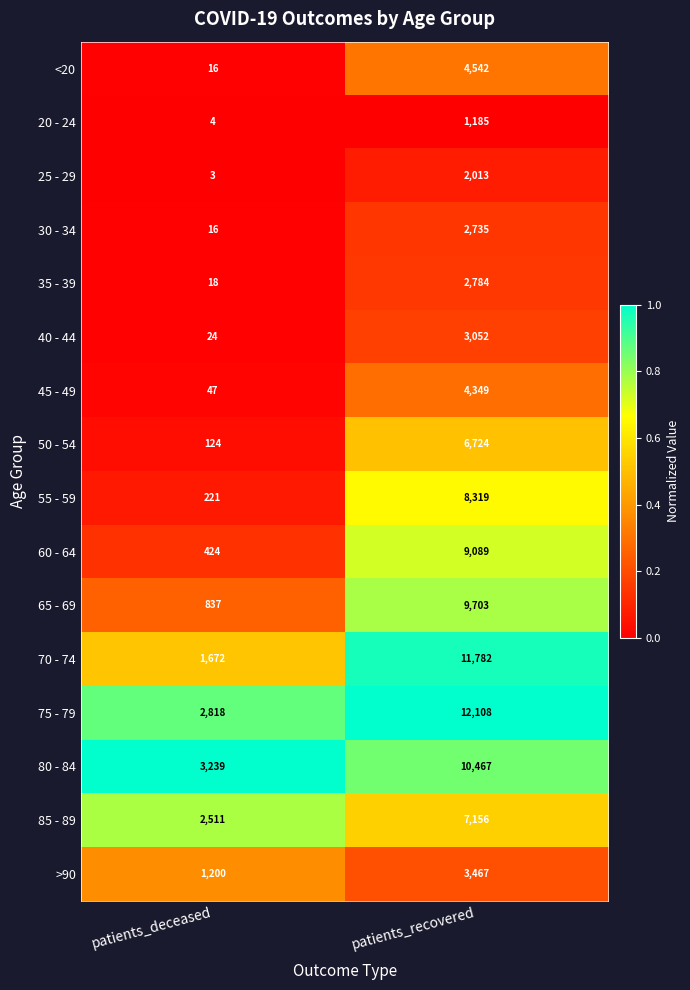

Which category has the highest value in the 60 - 64 series?

patients_recovered